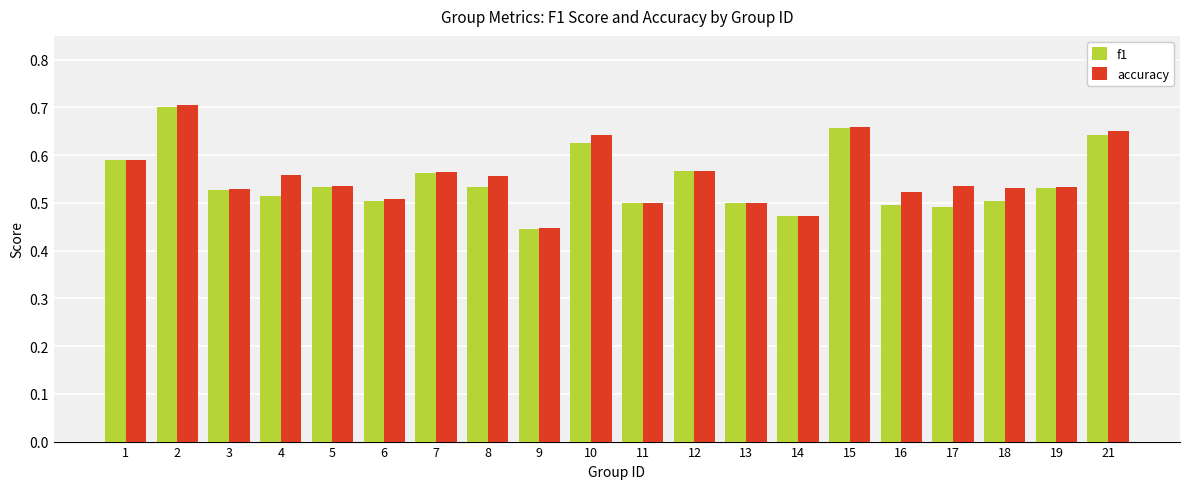

What are all the series names shown in the legend?

f1, accuracy